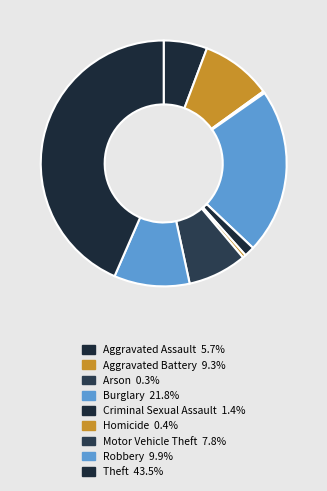

What percentage do Homicide and Motor Vehicle Theft together represent?

8.2%